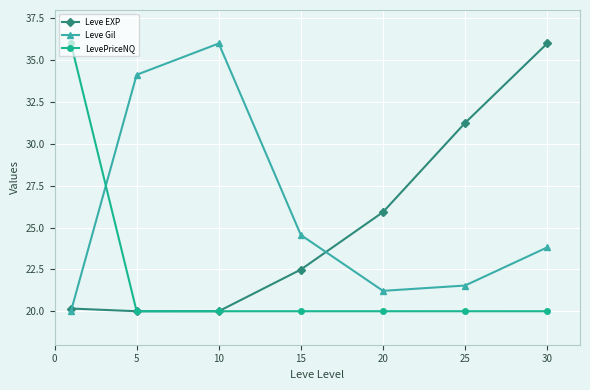

How many times do Leve Gil and LevePriceNQ cross each other?

1